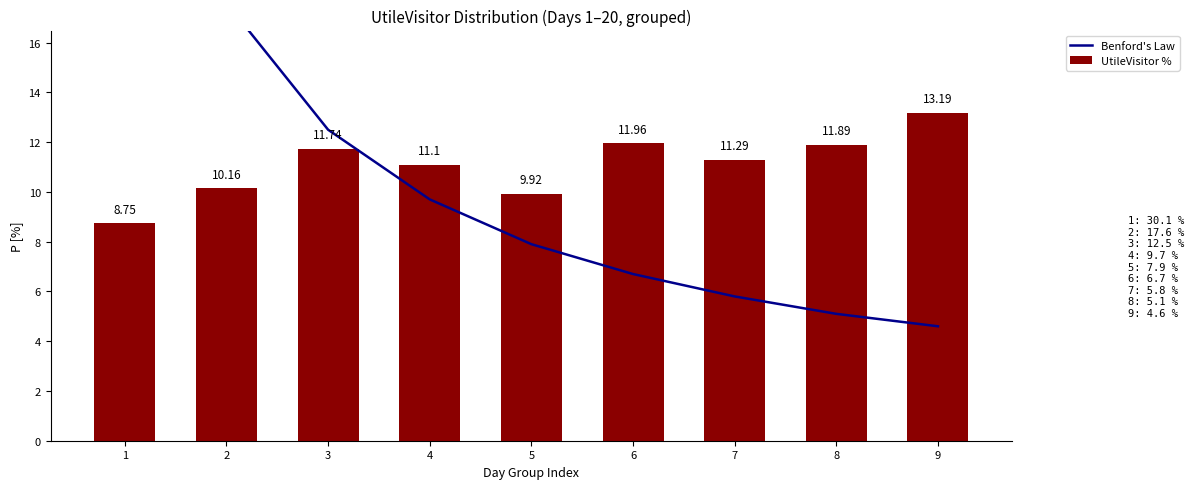

What is the smallest value displayed?

4.6